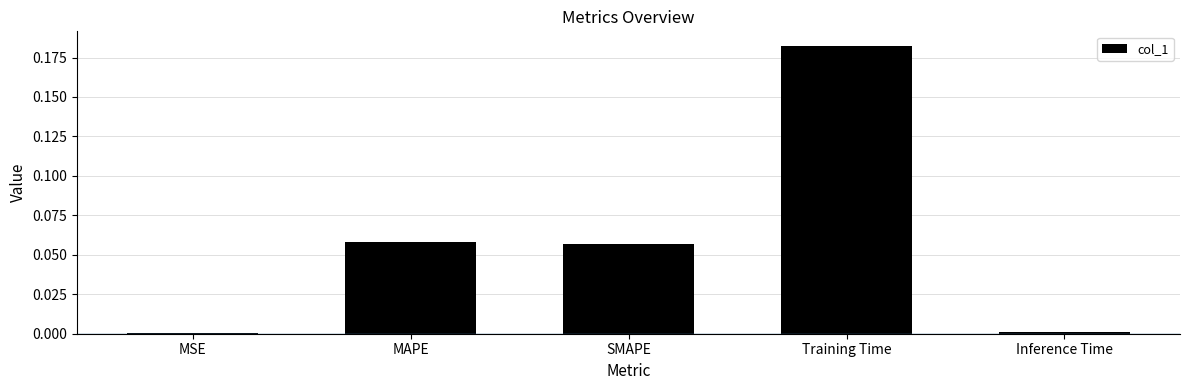

The value at Training Time is 0.1. True or false?

False